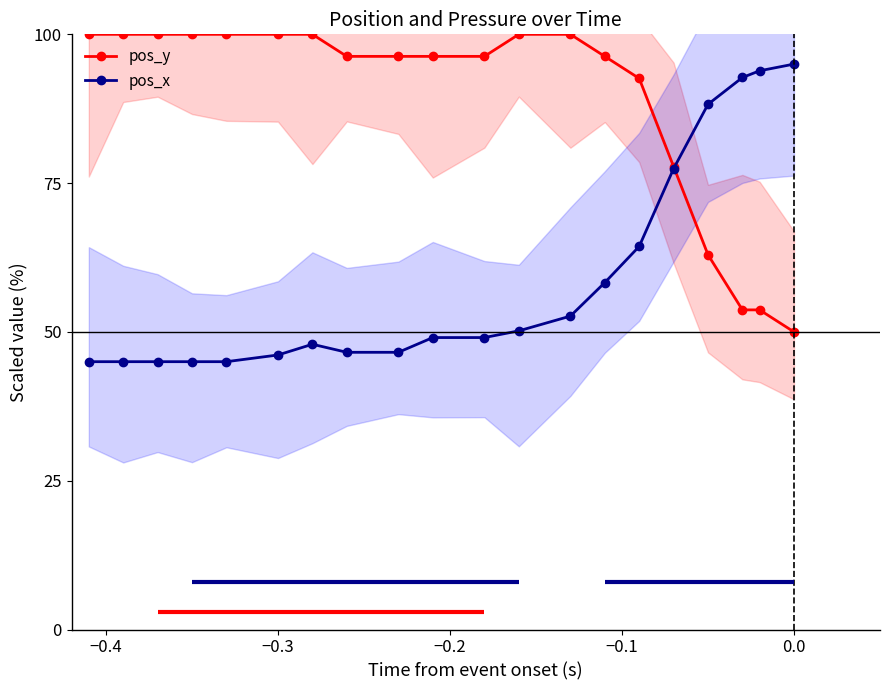

True or false: pos_x and pos_y cross at least once.

True